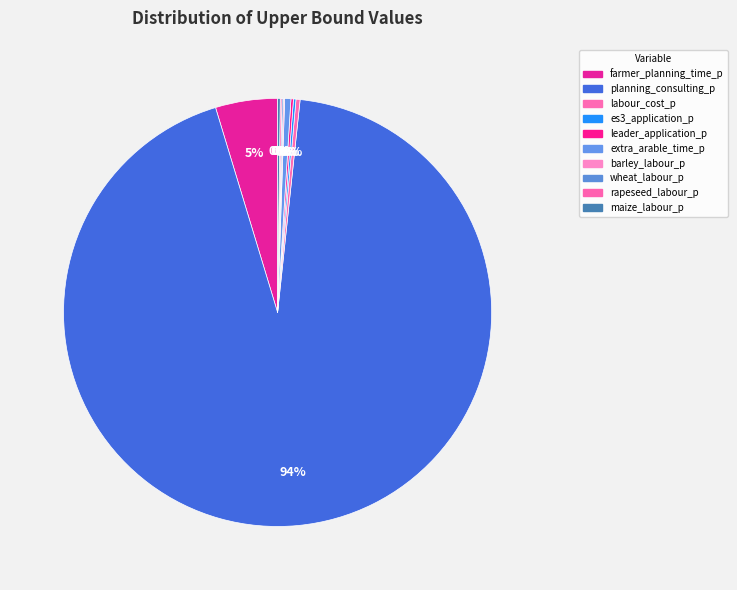

Which category has the biggest portion of the pie?

planning_consulting_p